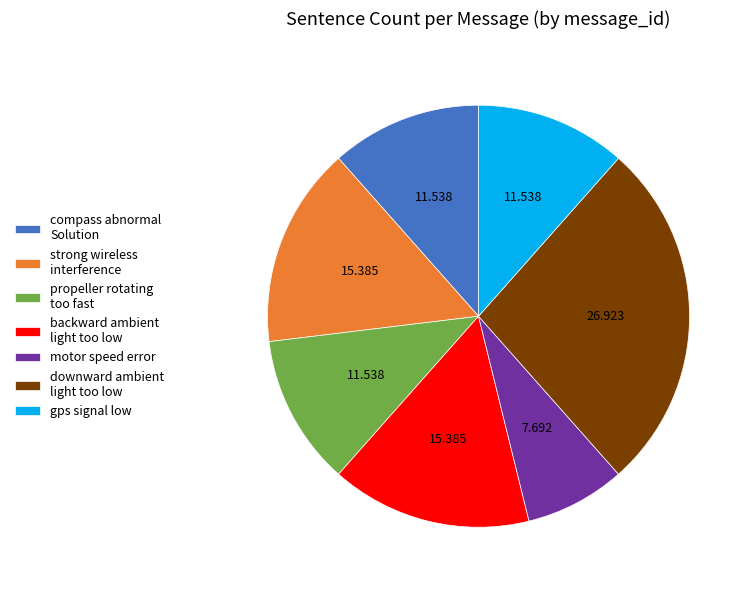

Count the number of slices in the pie.

7